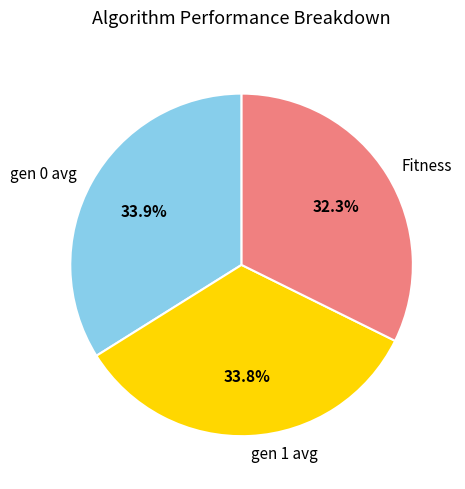

Between Fitness and gen 1 avg, which is larger?

gen 1 avg